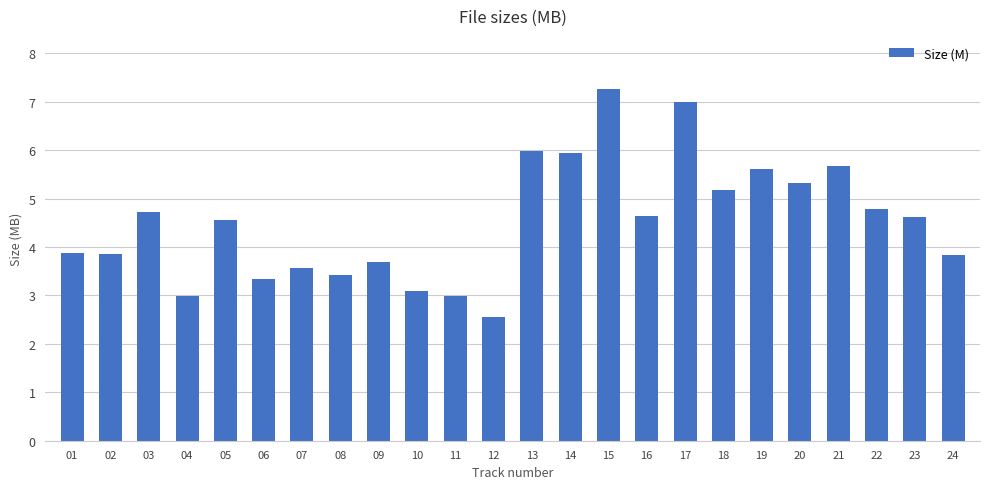

What is the value of the 15th bar from the left?

7.3